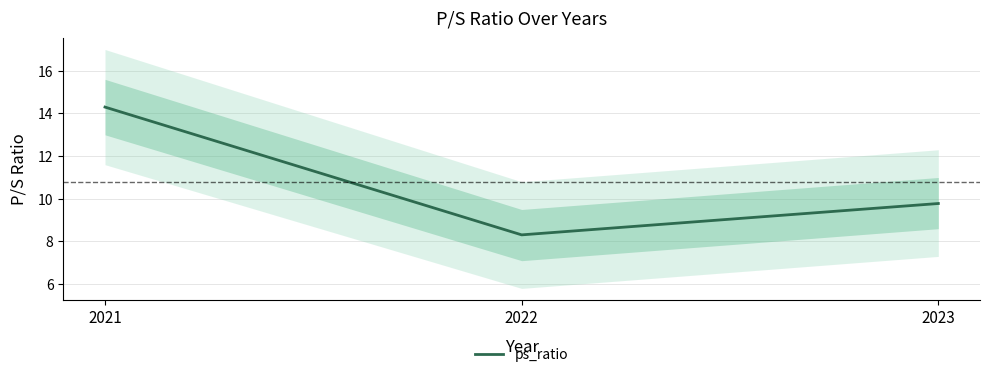

Reading left to right, extract all data points from this chart.

14.3	8.3	9.8